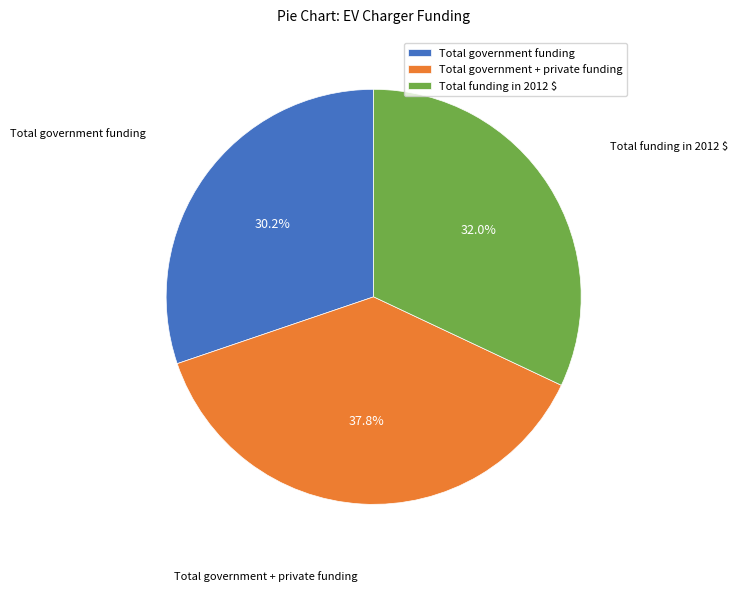

Which category has the biggest portion of the pie?

Total government + private funding